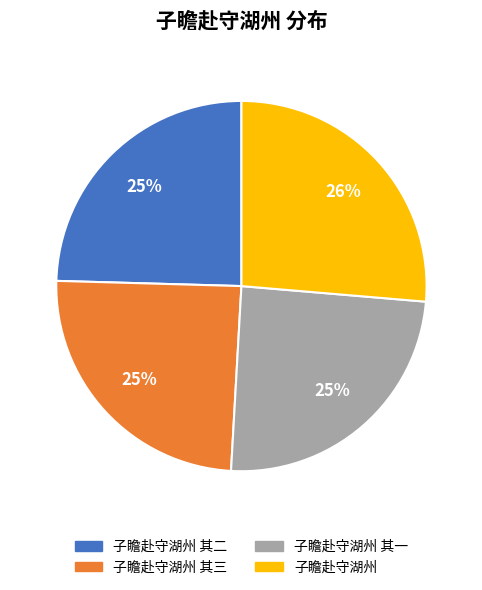

True or false: 子瞻赴守湖州 其一 accounts for 34% of the total.

False